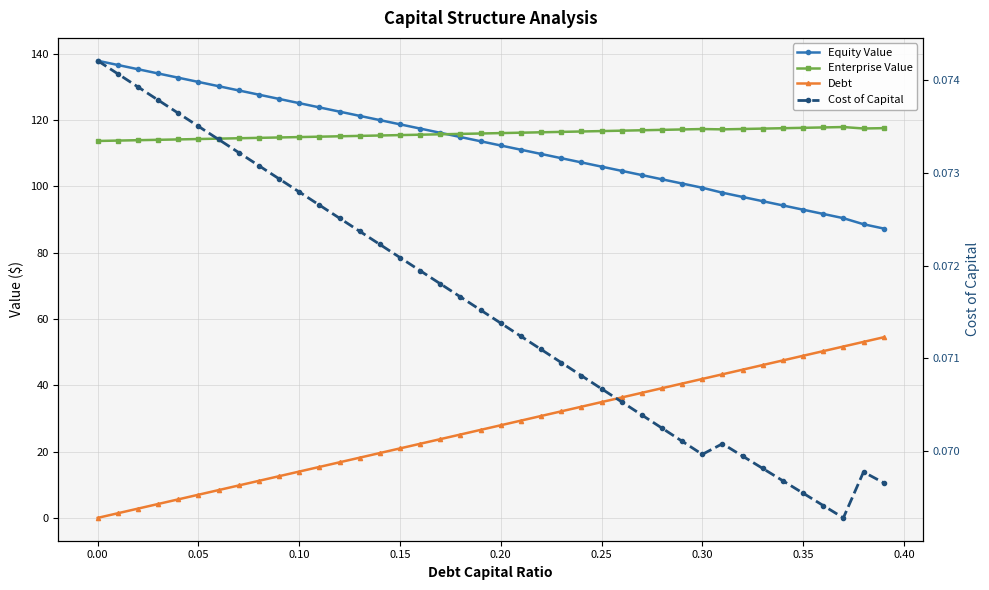

The Cost of Capital series shows 0.1 at 0.30. True or false?

True